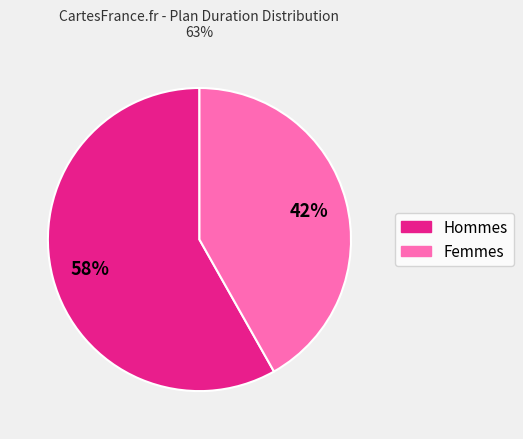

To the nearest percent, what is the average slice percentage?

50%